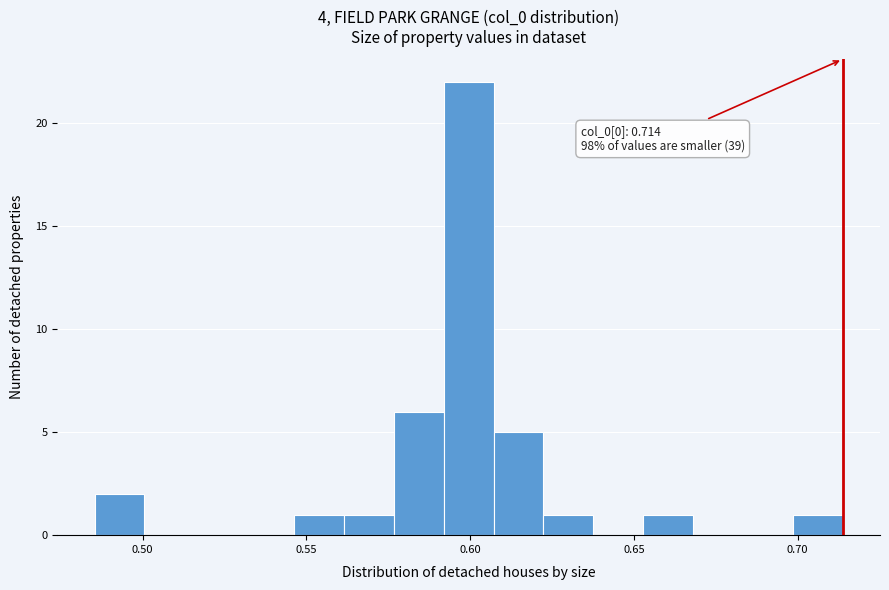

Around what value on the x-axis is the tallest bar? Give the approximate position of its centre, as read against the axis.

0.600